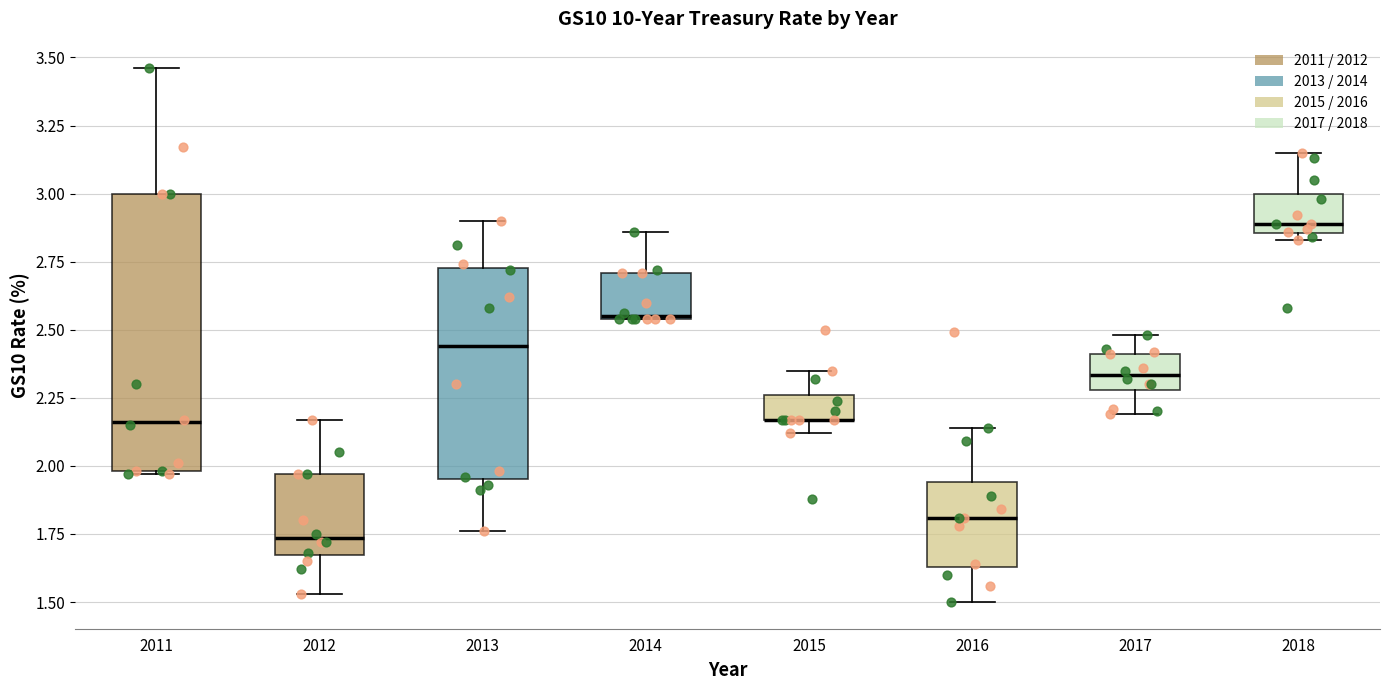

Reading left to right, read every box against the y-axis: the position of its median line, the range the box covers, and the ends of its whiskers. The values are not printed on the chart, so give them approximately, as read against the axis.

2011: median 2.15, box 2.00 to 3.00, whiskers 1.95 to 3.45
2012: median 1.75, box 1.65 to 1.95, whiskers 1.55 to 2.15
2013: median 2.45, box 1.95 to 2.75, whiskers 1.75 to 2.90
2014: median 2.55, box 2.55 to 2.70, whiskers 2.55 to 2.85
2015: median 2.15 (drawn on the box's lower edge), box 2.15 to 2.25, whiskers 2.10 to 2.35
2016: median 1.80, box 1.65 to 1.95, whiskers 1.50 to 2.15
2017: median 2.35, box 2.30 to 2.40, whiskers 2.20 to 2.50
2018: median 2.90, box 2.85 to 3.00, whiskers 2.85 (just below the box's lower edge) to 3.15